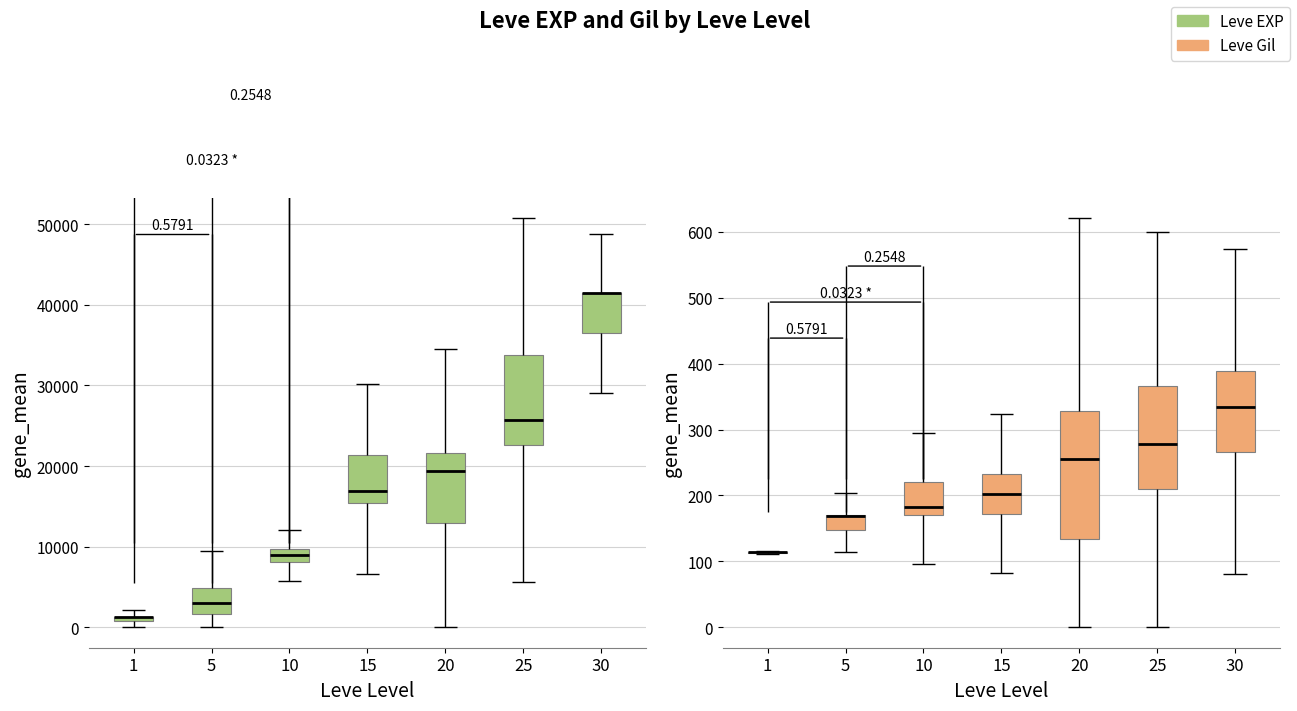

Is the value of Leve EXP at 5 greater than the value of Leve Gil at 10?

Yes